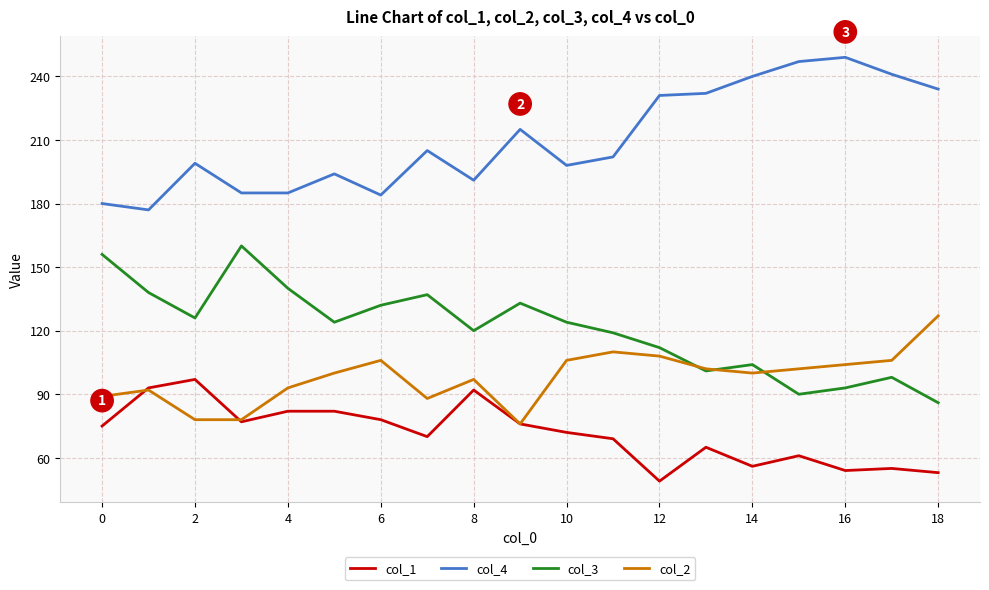

Which series has the largest total across all categories?

col_4